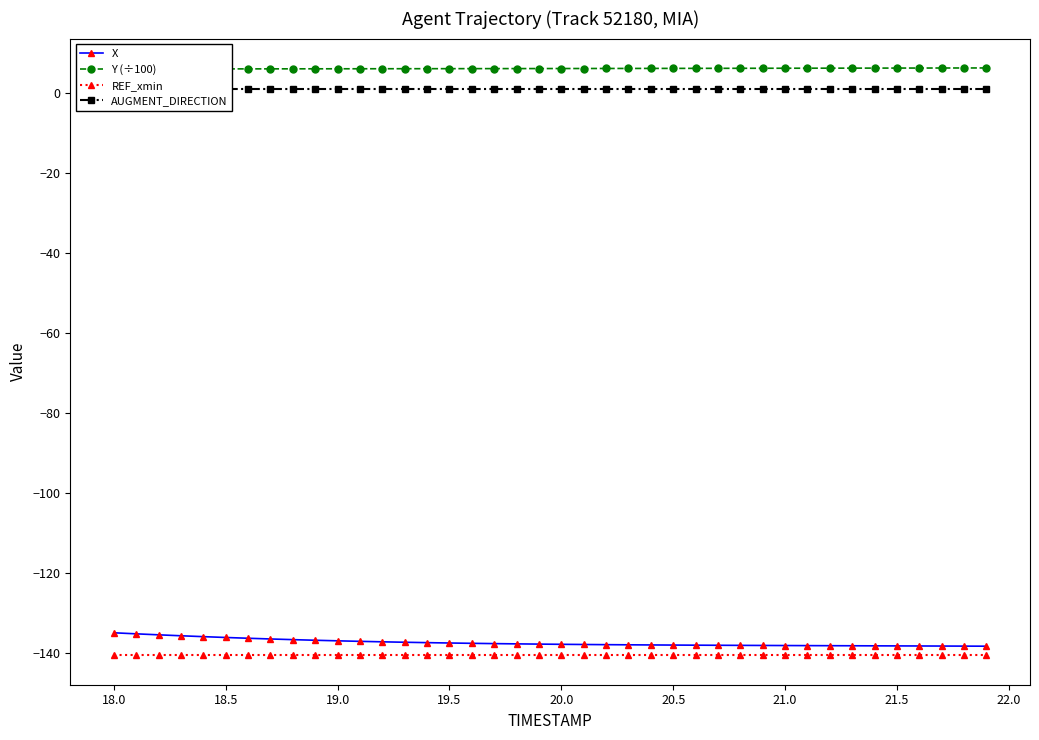

How many categories are shown in the chart?

40